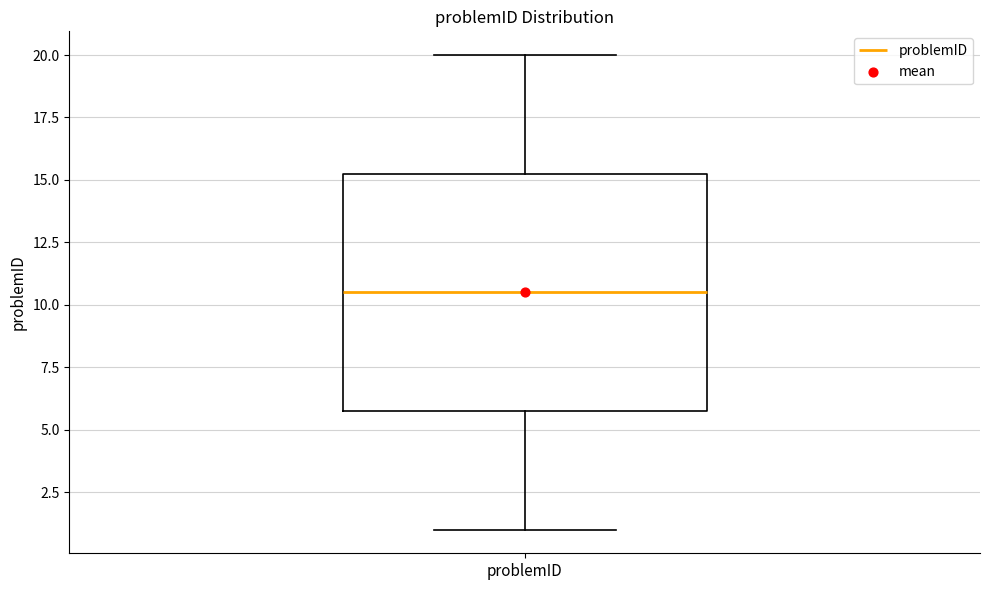

Read this box plot against the y-axis: the position of the median line, the range covered by the box, and the ends of both whiskers. The values are not printed on the chart, so give them approximately, as read against the axis.

median 10.5, box 6.0 to 15.5, whiskers 1.0 to 20.0